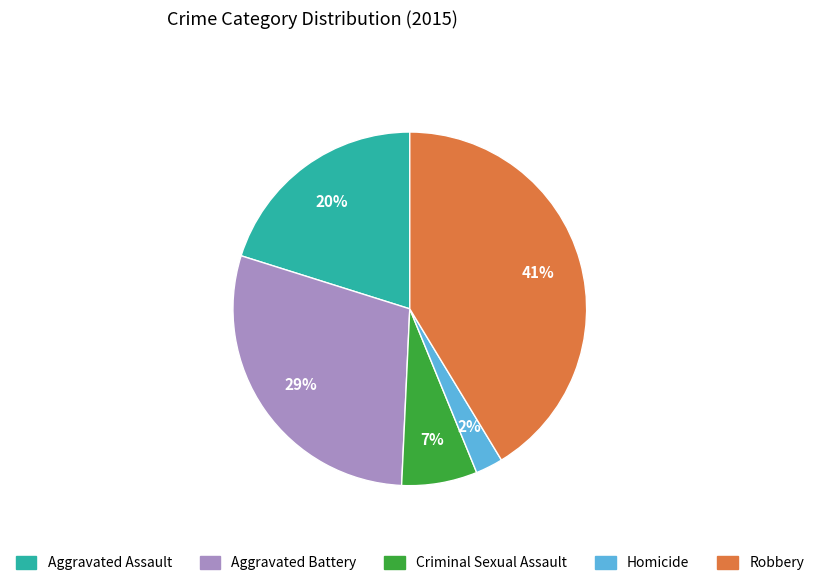

How many segments does this pie chart have?

5